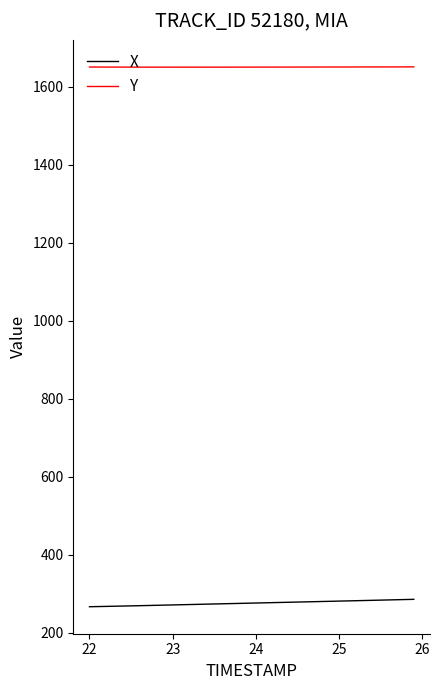

Which series has the largest total across all categories?

Y